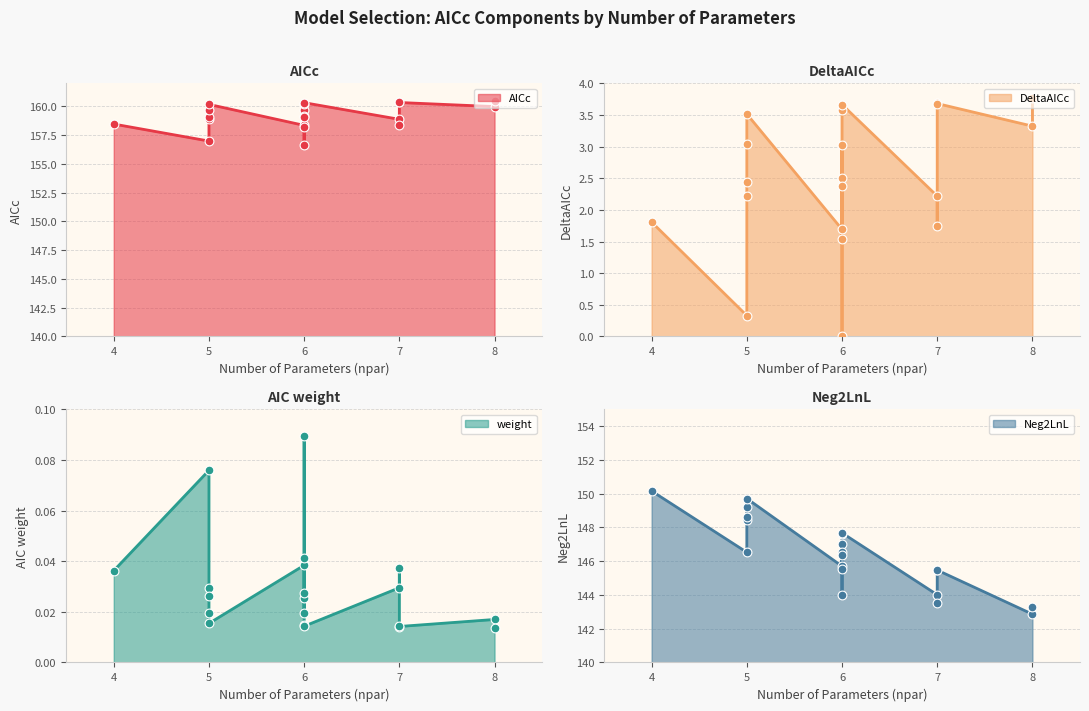

Which series has the widest spread of Y values?

Neg2LnL